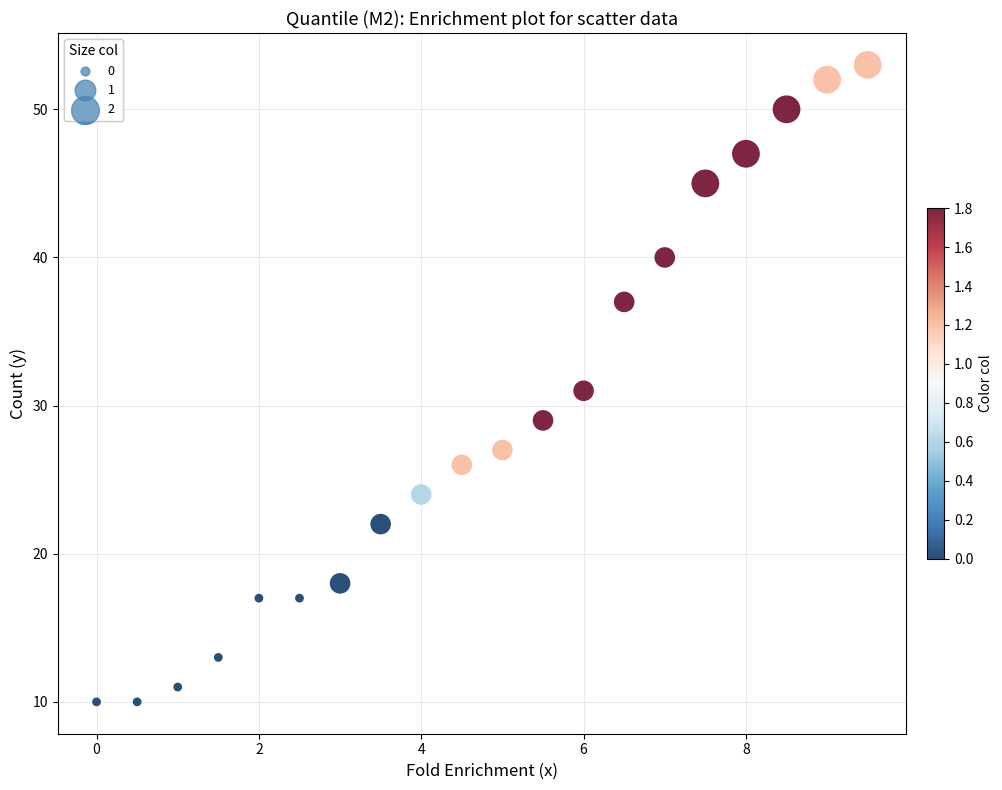

What is the range of Y values (max minus min)?

43